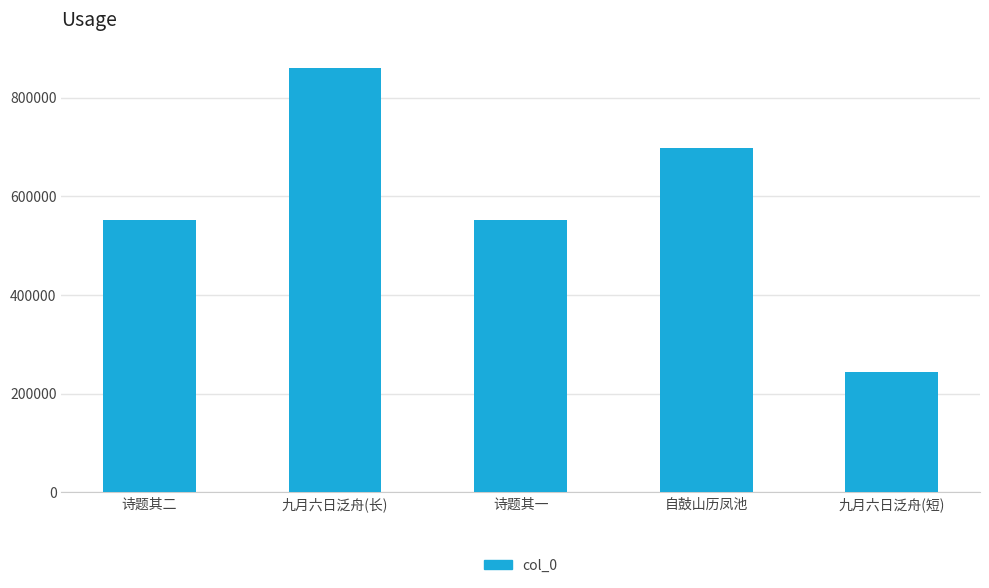

True or false: the data shows 91059 at 九月六日泛舟(短).

False